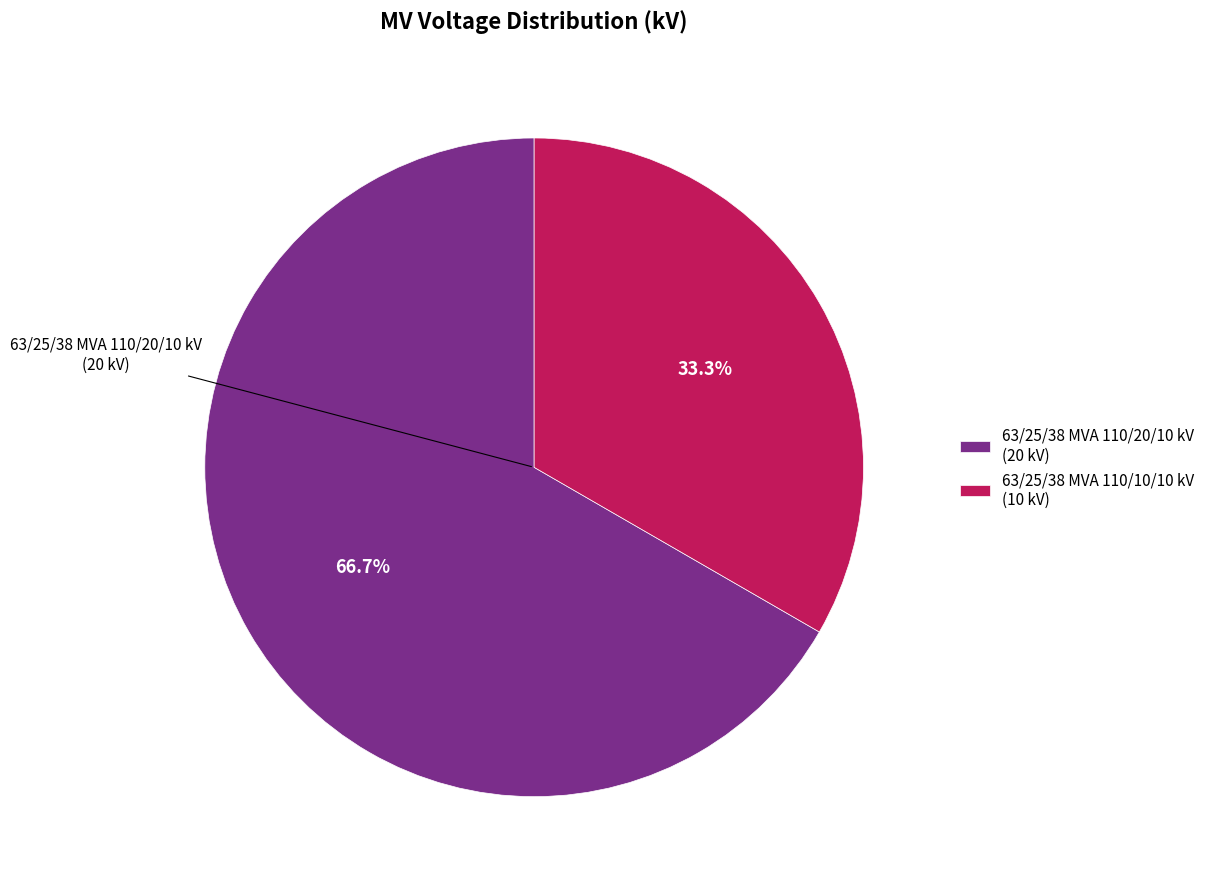

Is the sum of 63/25/38 MVA 110/10/10 kV and 63/25/38 MVA 110/20/10 kV greater than half?

Yes